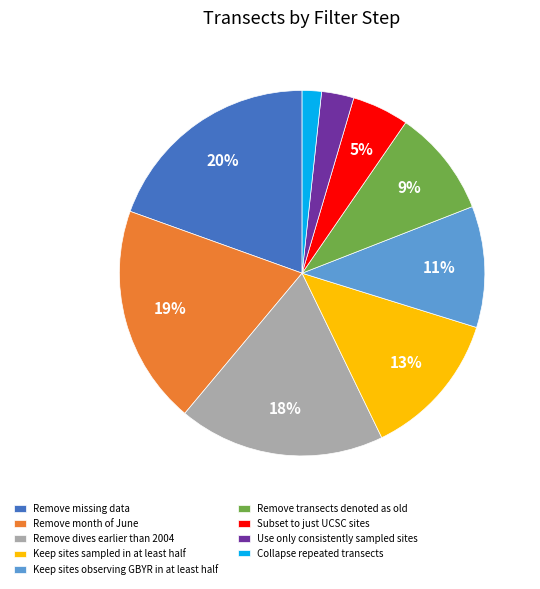

Between Use only consistently sampled sites and Remove dives earlier than 2004, which is larger?

Remove dives earlier than 2004